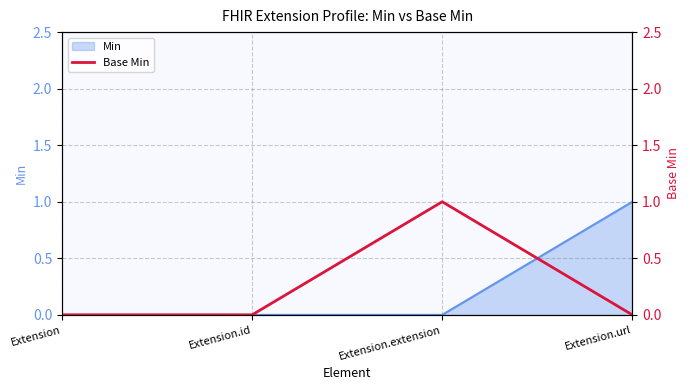

What is the greatest value displayed?

1